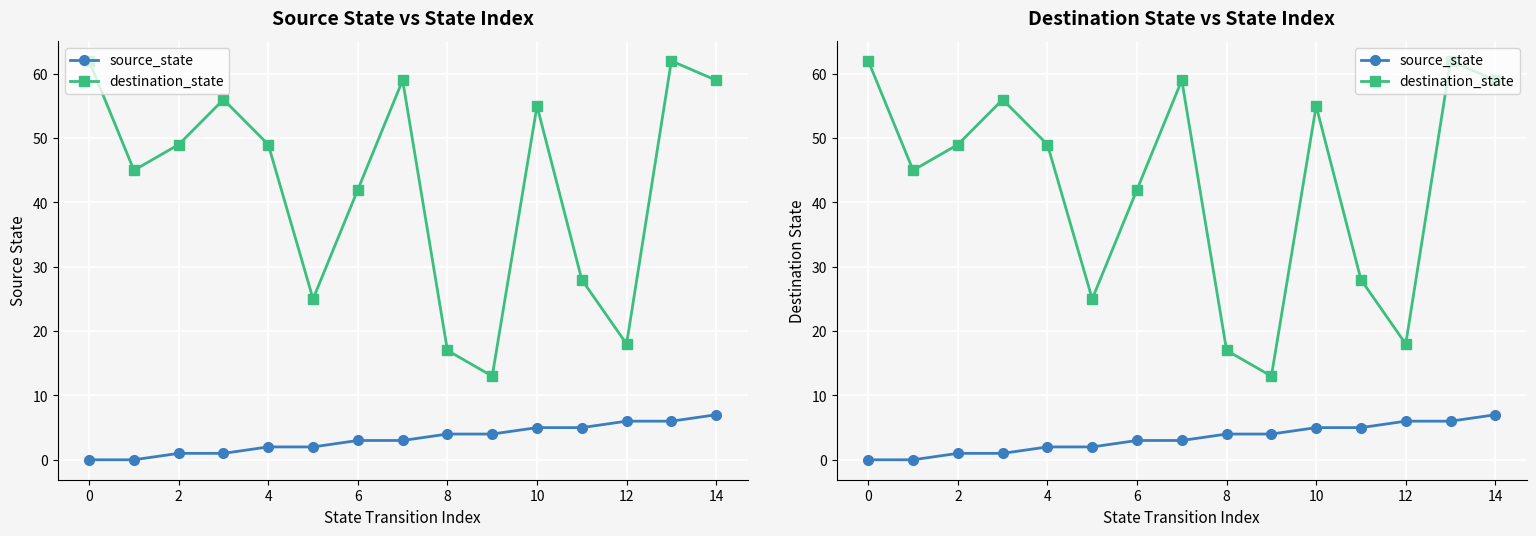

In destination_state, how many points are lower than both neighbors (excluding endpoints)?

4